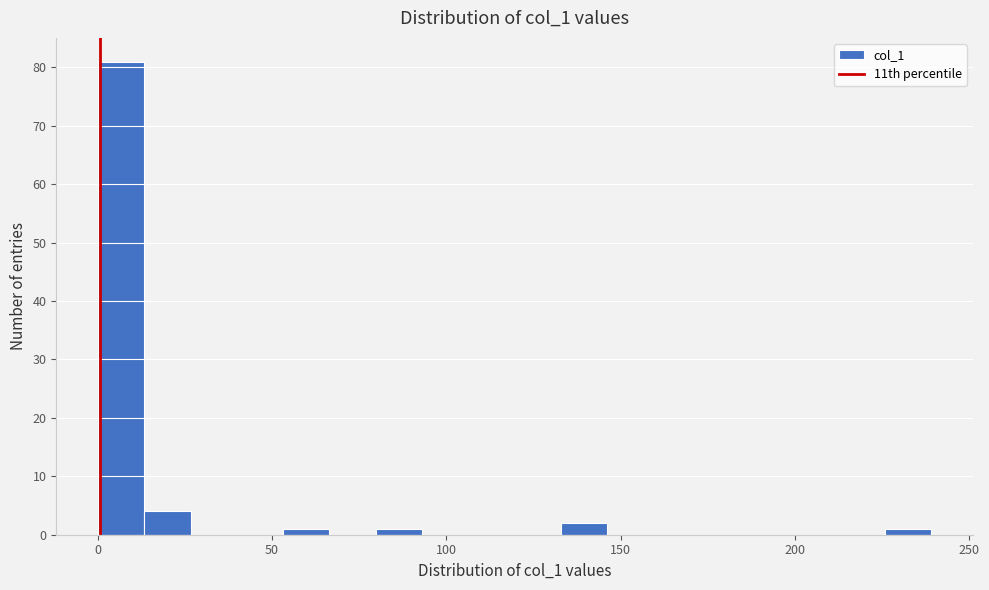

Around what value on the x-axis is the tallest bar? Give the approximate position of its centre, as read against the axis.

5